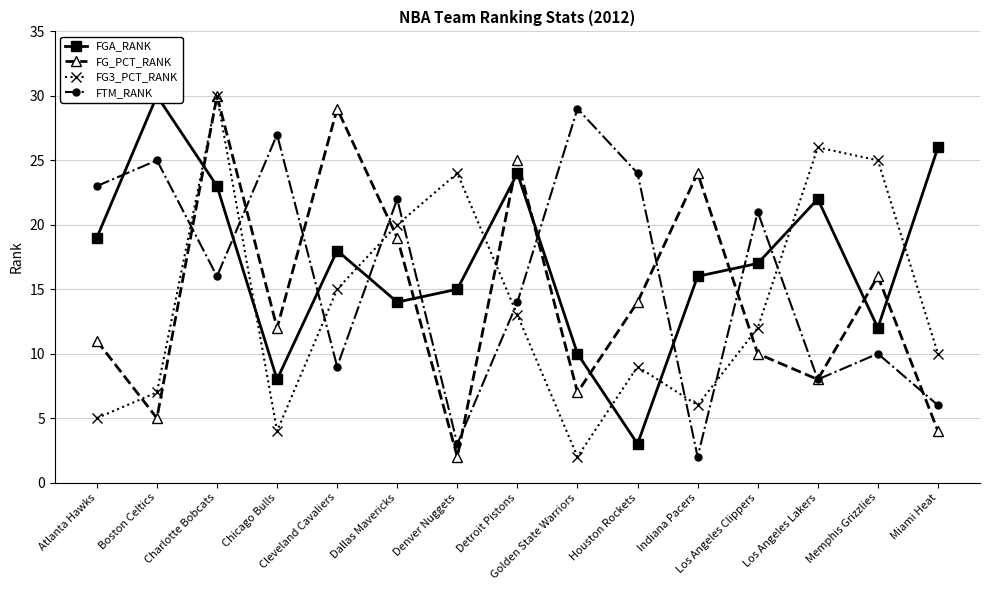

True or false: FTM_RANK and FG3_PCT_RANK cross at least once.

True